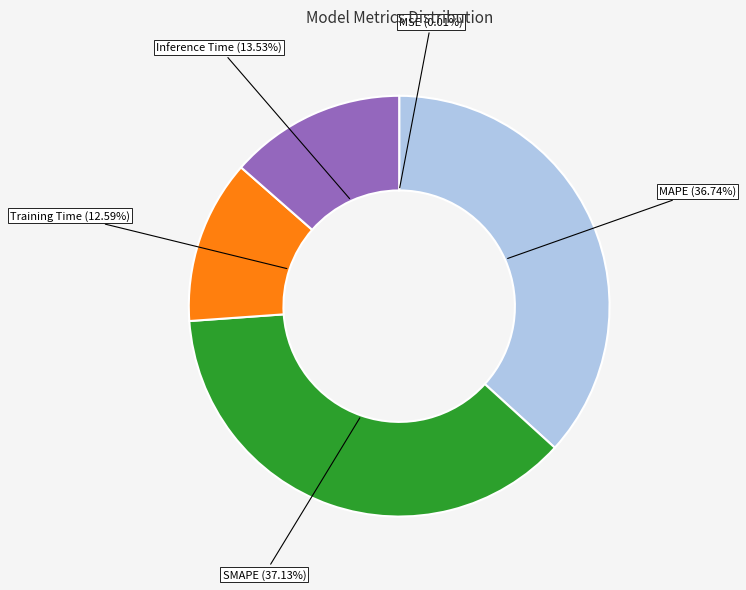

What portion of the pie excludes Training Time?

87.4%